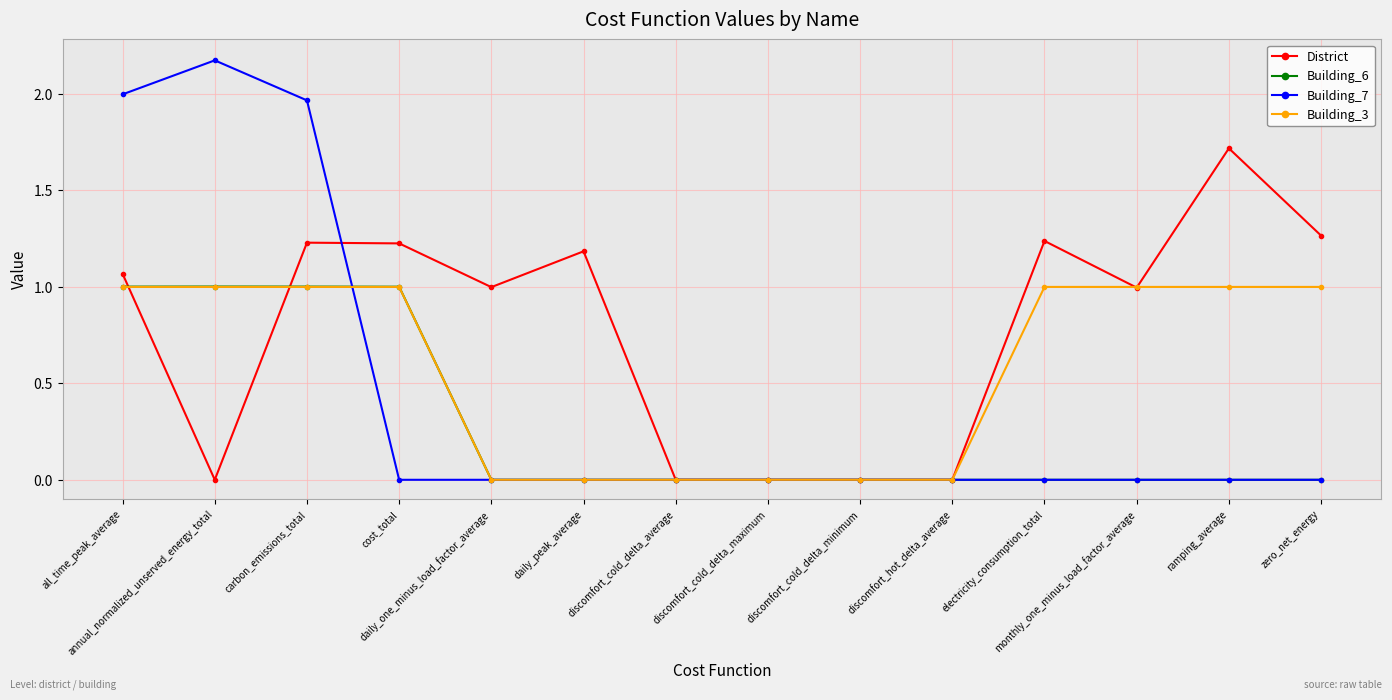

True or false: District and Building_7 intersect in this chart.

True